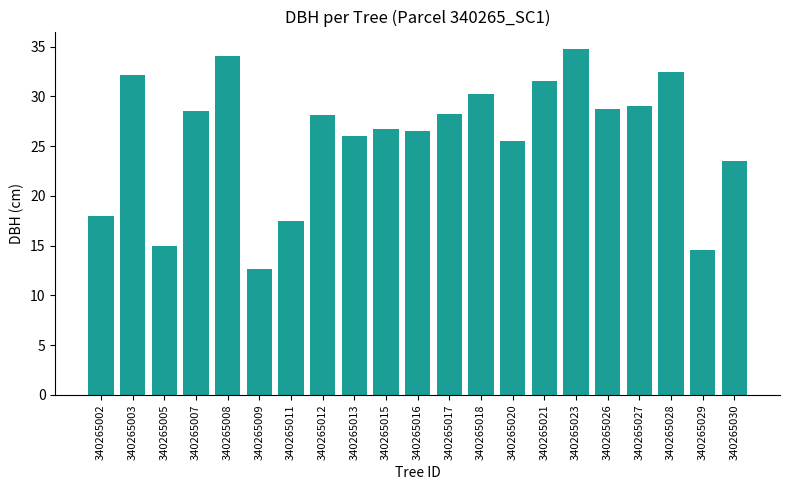

Is it true that the value at 340265008 is 34.1?

True